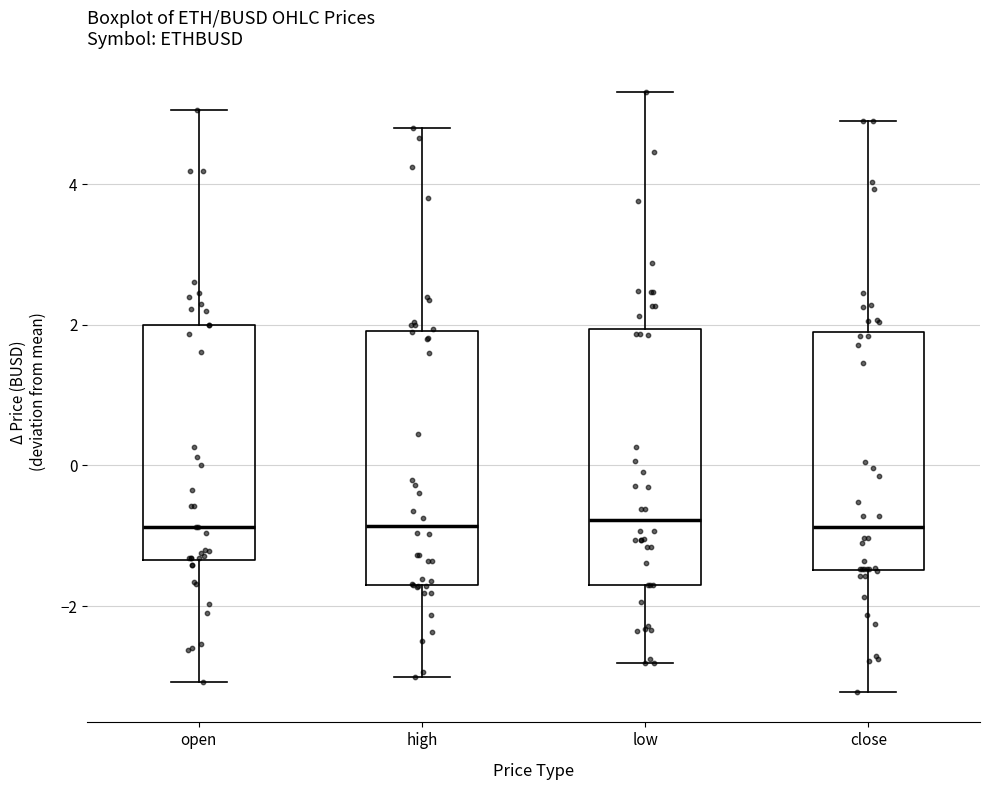

Reading left to right, read every box against the y-axis: the position of its median line, the range the box covers, and the ends of its whiskers. The values are not printed on the chart, so give them approximately, as read against the axis.

open: median -0.8, box -1.4 to 2.0, whiskers -3.0 to 5.0
high: median -0.8, box -1.8 to 2.0, whiskers -3.0 to 4.8
low: median -0.8, box -1.6 to 2.0, whiskers -2.8 to 5.4
close: median -0.8, box -1.4 to 1.8, whiskers -3.2 to 4.8